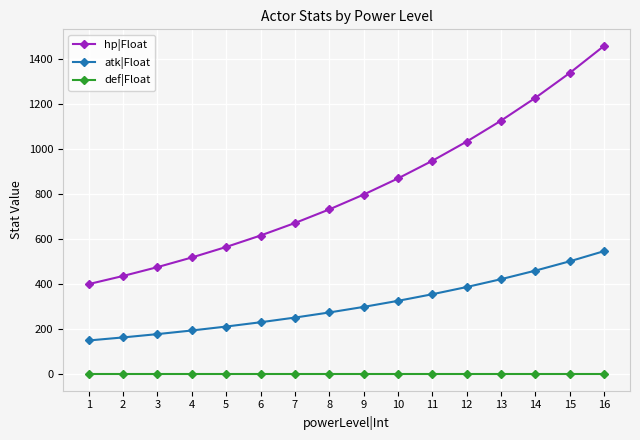

Reading left to right, transcribe all the data shown in this chart.

hp|Float: 400.0	436.0	475.2	518.0	564.6	615.4	670.8	731.2	797.0	868.8	946.9	1032.2	1125.1	1226.3	1336.7	1457.0
atk|Float: 150.0	163.5	178.2	194.3	211.7	230.8	251.6	274.2	298.9	325.8	355.1	387.1	421.9	459.9	501.3	546.4
def|Float: 0.0	0.0	0.0	0.0	0.0	0.0	0.0	0.0	0.0	0.0	0.0	0.0	0.0	0.0	0.0	0.0